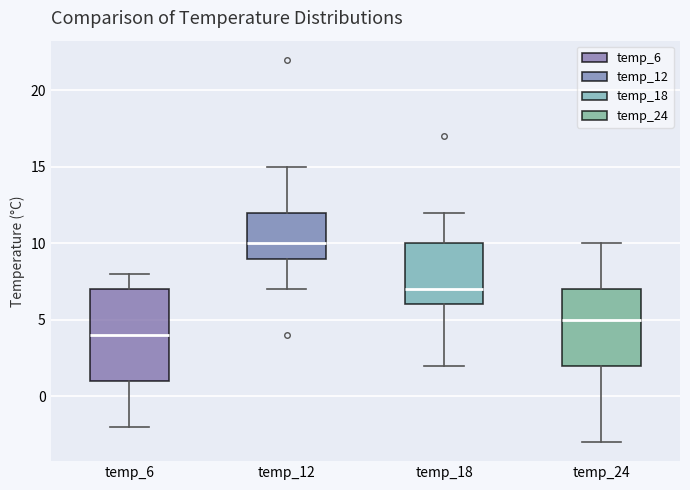

Reading left to right, read every box against the y-axis: the position of its median line, the range the box covers, and the ends of its whiskers. The values are not printed on the chart, so give them approximately, as read against the axis.

temp_6: median 4, box 1 to 7, whiskers -2 to 8
temp_12: median 10, box 9 to 12, whiskers 7 to 15
temp_18: median 7, box 6 to 10, whiskers 2 to 12
temp_24: median 5, box 2 to 7, whiskers -3 to 10